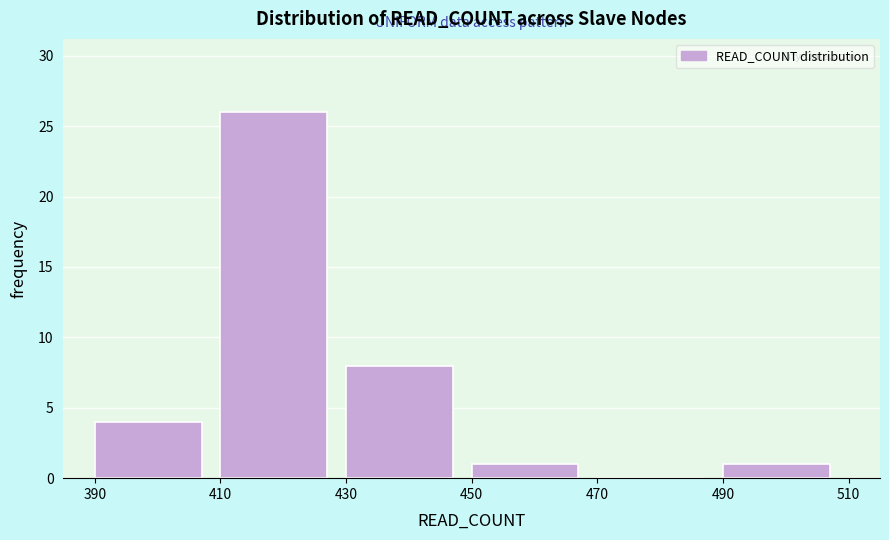

Over which range of the x-axis is the bar tallest?

410 to 430